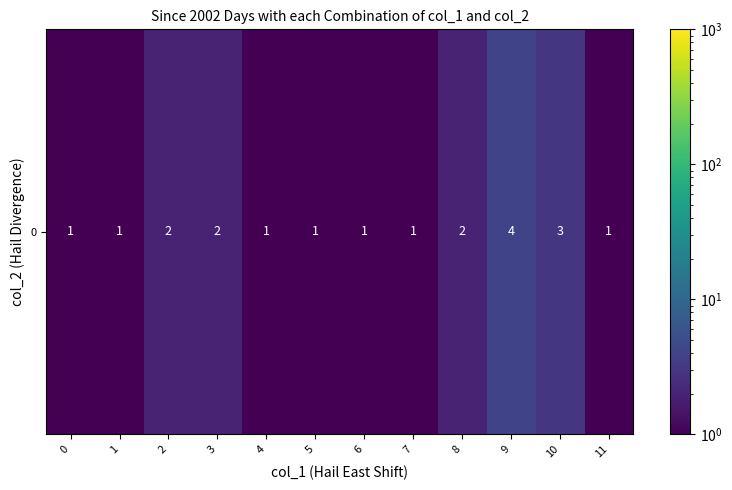

List the labels in order of value, largest first.

9, 10, 2, 3, 8, 0, 1, 4, 5, 6, 7, 11